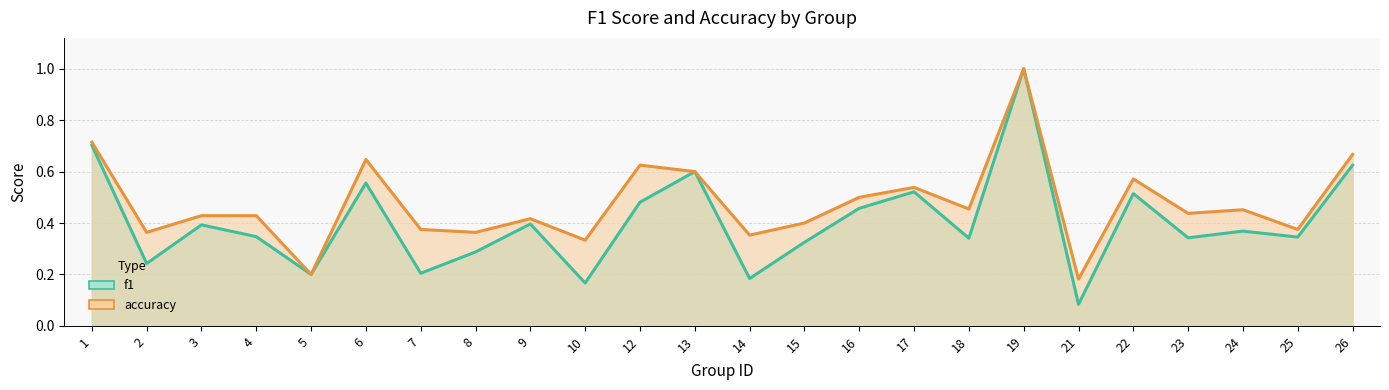

At how many categories does at least one series exceed 0?

24